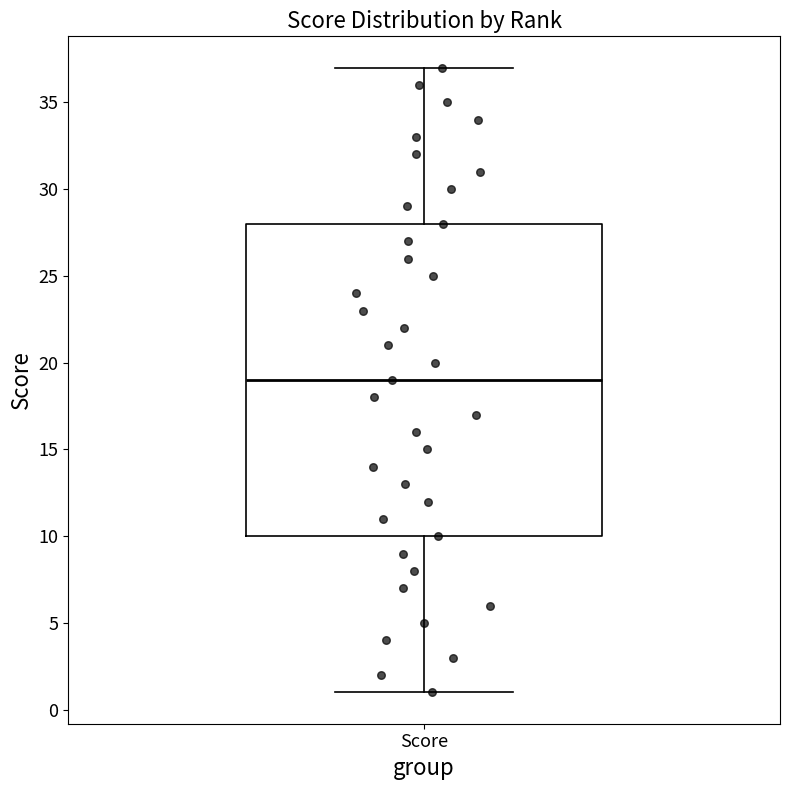

Transcribe this box plot: give where the median line is, the range the box spans, and where the two whiskers end, as read against the y-axis. The values are not printed on the chart, so give them approximately, as read against the axis.

median 19, box 10 to 28, whiskers 1 to 37